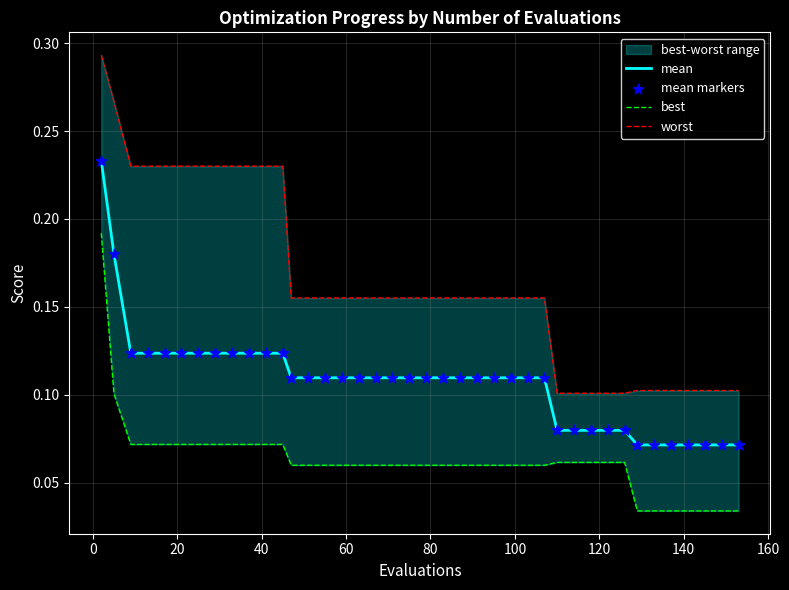

Which series reaches the maximum Y coordinate?

worst